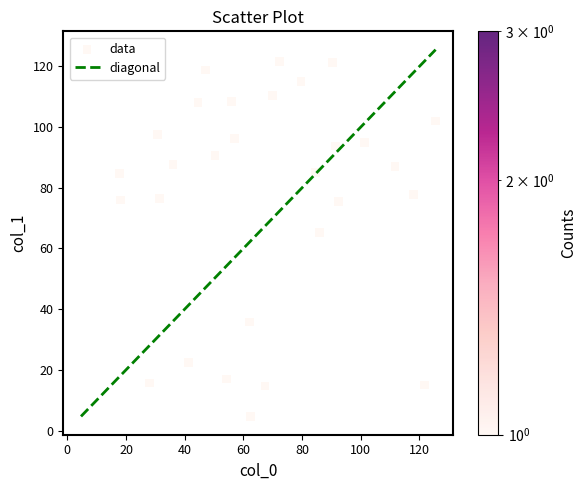

What Y value in the scatter plot is closest to 63?

65.3